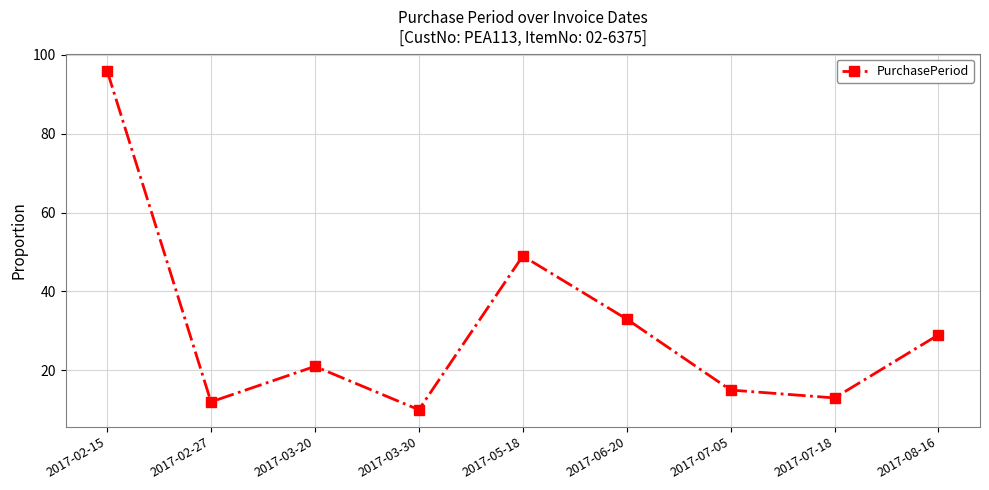

Rank the categories by value from lowest to highest.

2017-03-30, 2017-02-27, 2017-07-18, 2017-07-05, 2017-03-20, 2017-08-16, 2017-06-20, 2017-05-18, 2017-02-15